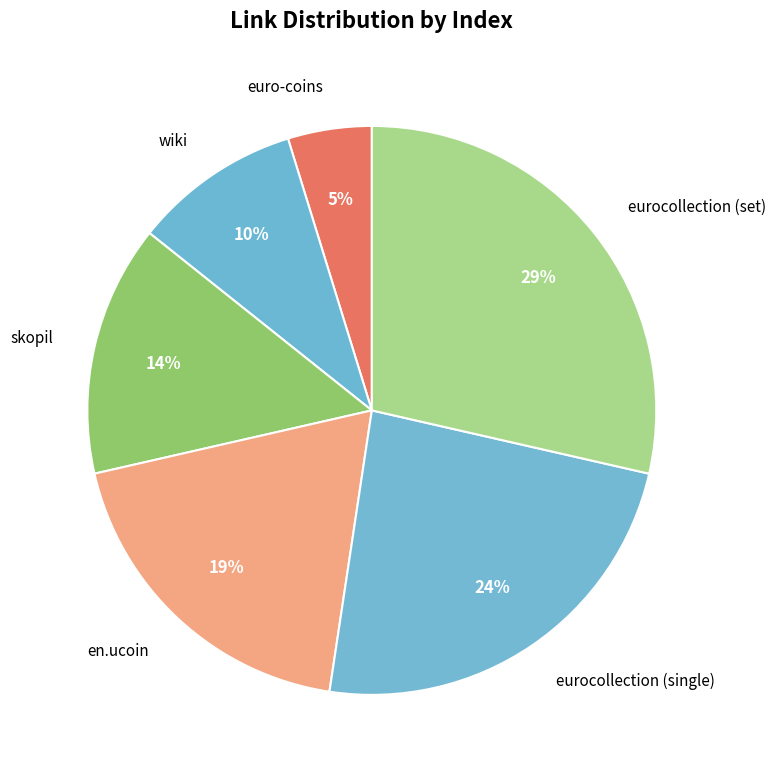

Count the number of slices in the pie.

6